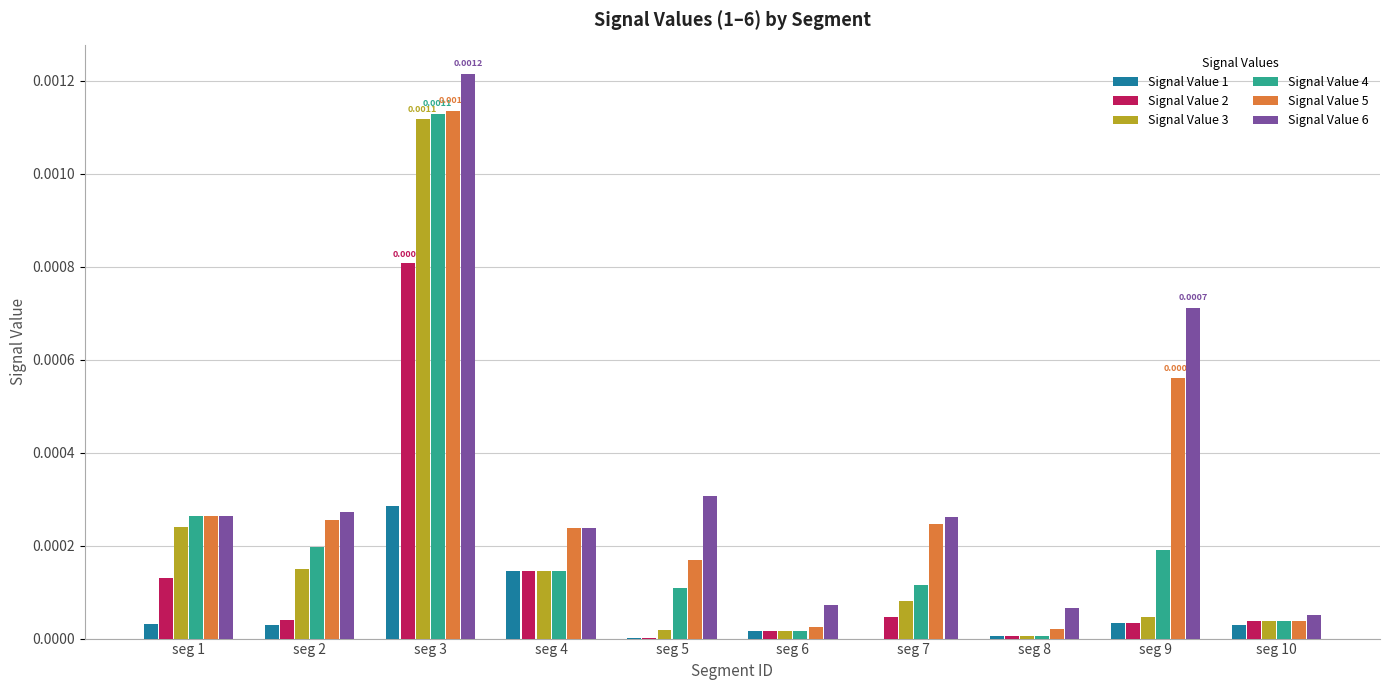

What are all the series names shown in the legend?

Signal Value 1, Signal Value 2, Signal Value 3, Signal Value 4, Signal Value 5, Signal Value 6